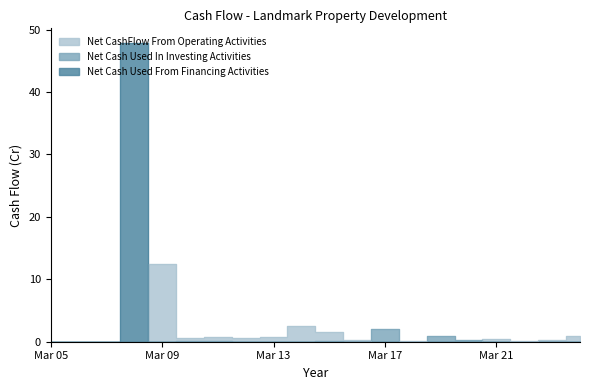

Which has a higher value, Mar 22 or Mar 17?

Mar 22